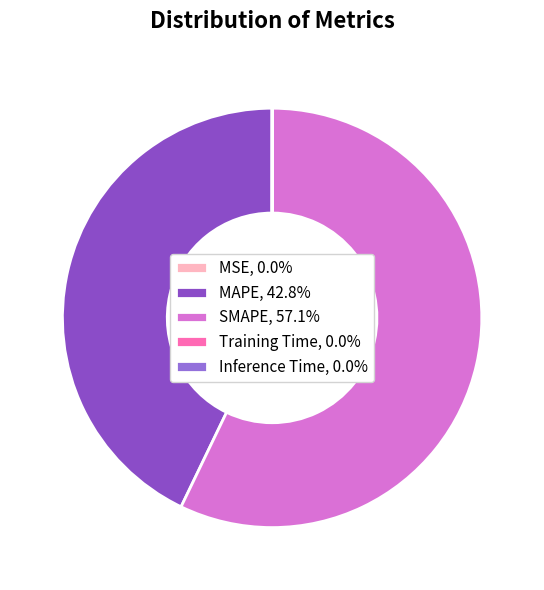

Does SMAPE, 57.1% account for over 50% of the chart?

Yes